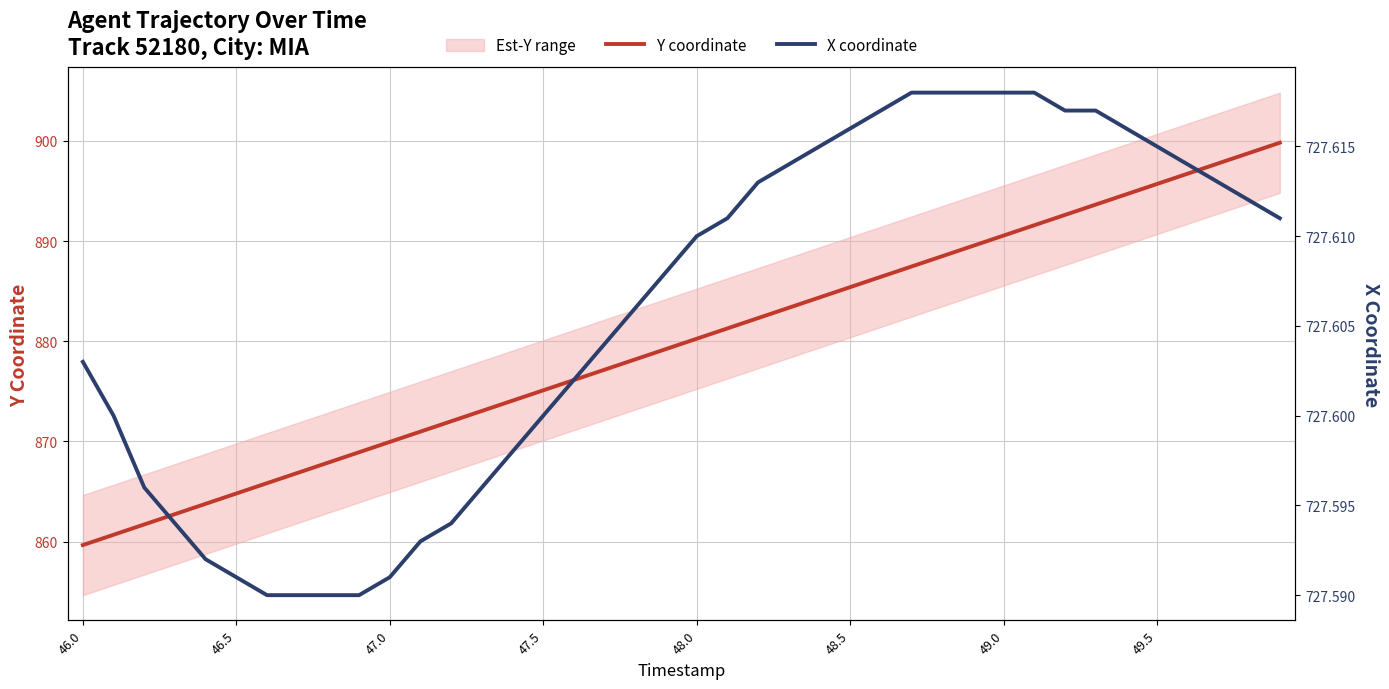

Reading right to left, extract all data points from this chart.

Y coordinate: 899.8	898.8	897.8	896.7	895.7	894.7	893.6	892.6	891.6	890.6	889.5	888.5	887.5	886.4	885.4	884.4	883.3	882.3	881.3	880.3	879.2	878.2	877.2	876.1	875.1	874.1	873.0	872.0	871.0	870.0	868.9	867.9	866.9	865.8	864.8	863.8	862.7	861.7	860.7	859.7
X coordinate: 727.6	727.6	727.6	727.6	727.6	727.6	727.6	727.6	727.6	727.6	727.6	727.6	727.6	727.6	727.6	727.6	727.6	727.6	727.6	727.6	727.6	727.6	727.6	727.6	727.6	727.6	727.6	727.6	727.6	727.6	727.6	727.6	727.6	727.6	727.6	727.6	727.6	727.6	727.6	727.6